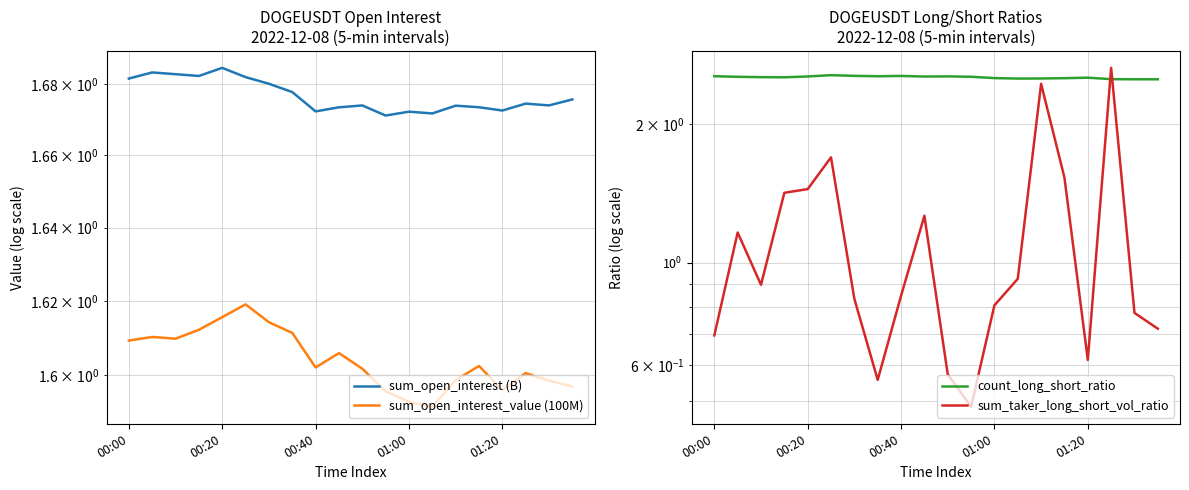

What is the spread (max minus min) of values at 6?

1.7